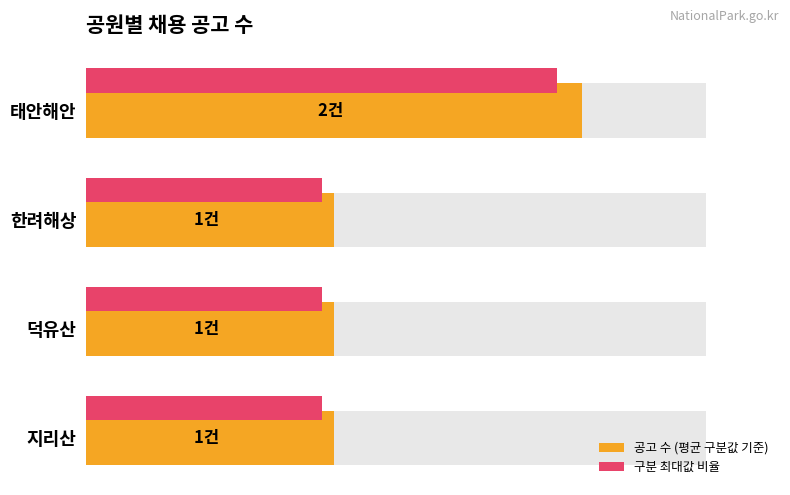

Reading left to right, list all the values displayed in this chart.

공고 수 (평균 구분값 기준): 0.0=2.0	0.5=1.0	1.0=1.0	1.5=1.0
구분 최대값 비율: 0.0=1.9	0.5=0.9	1.0=0.9	1.5=0.9